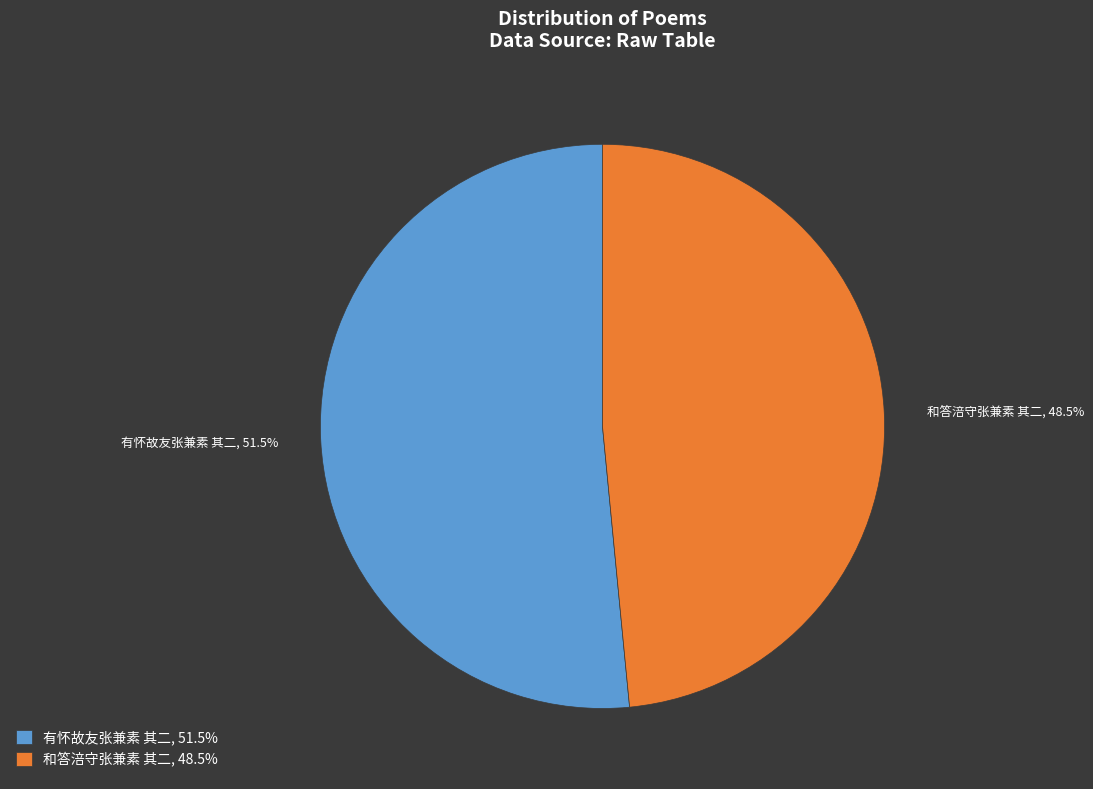

Approximately how many times larger is the value at 有怀故友张兼素 其二, 51.5% compared to 和答涪守张兼素 其二, 48.5%?

1.1